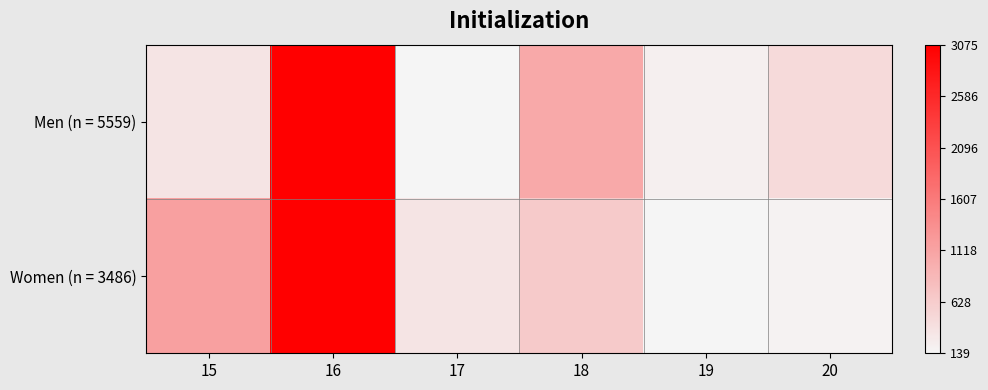

What is the total value across all series at 16?

2.0